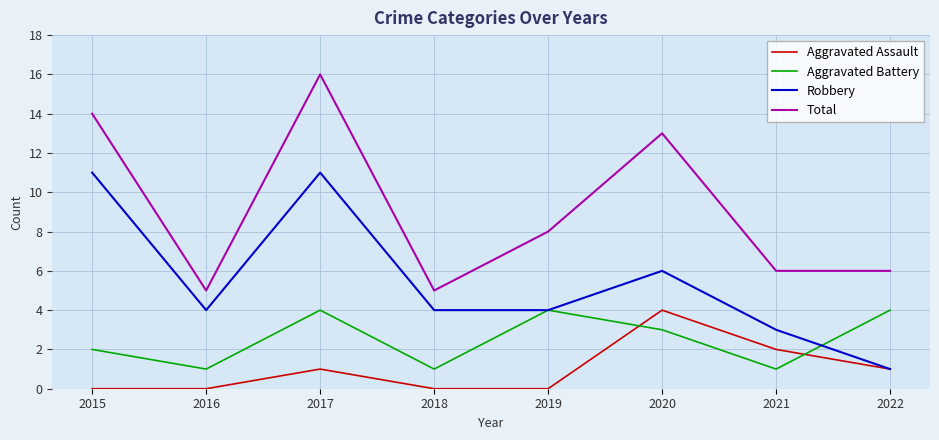

Does the chart have visible grid lines?

Yes